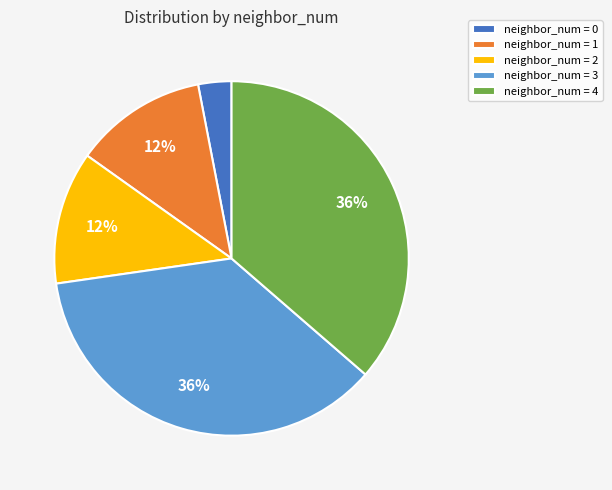

Is the sum of neighbor_num = 2 and neighbor_num = 4 greater than half?

No